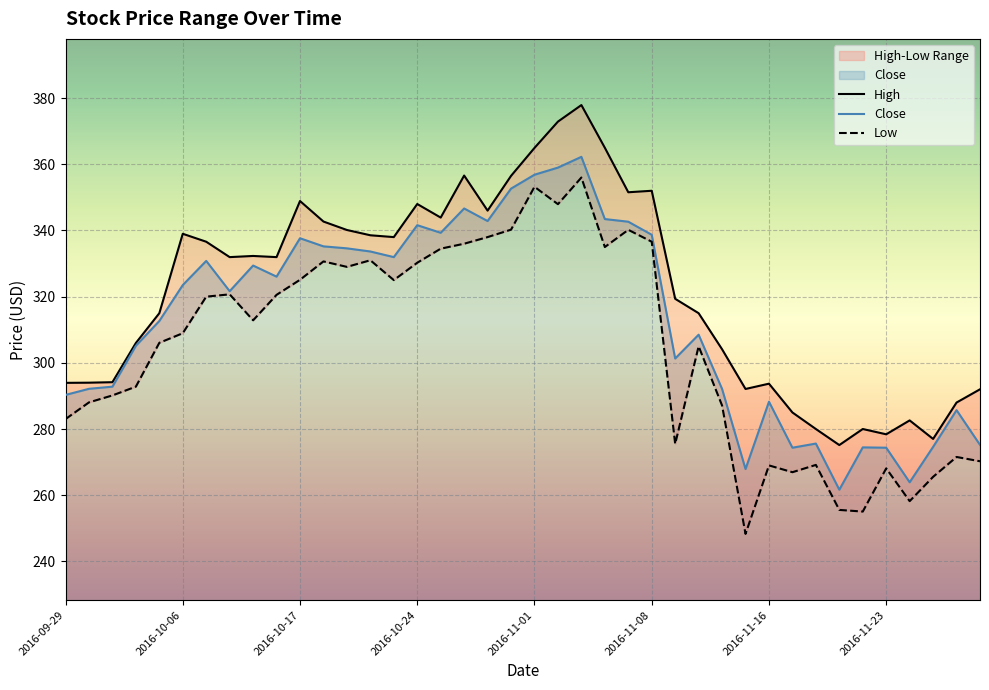

What is the spread (max minus min) of values at 2016-10-14?

11.4